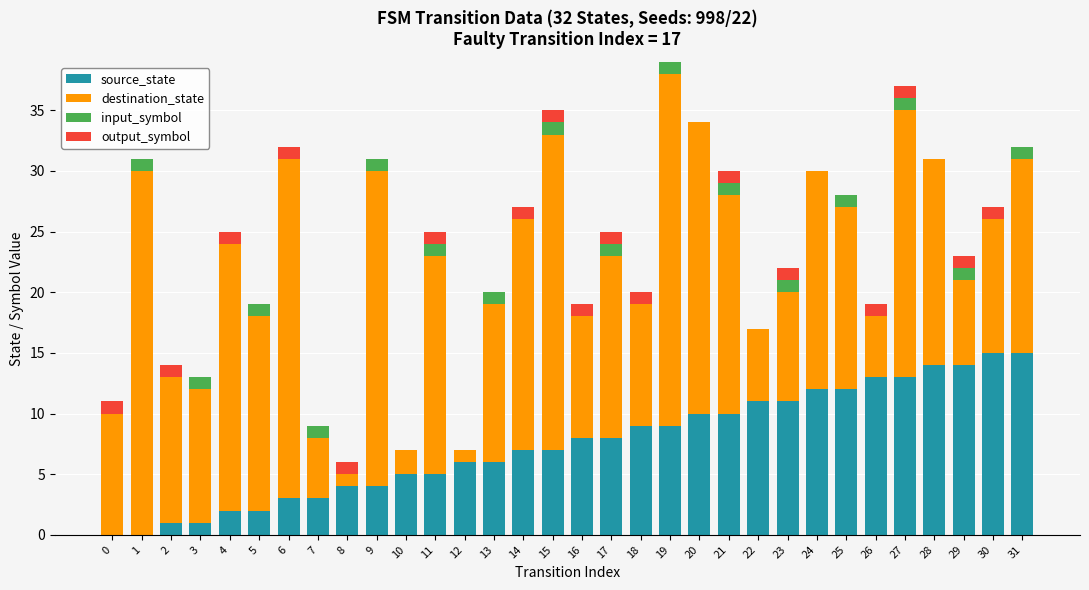

How many data points does each series have?

32